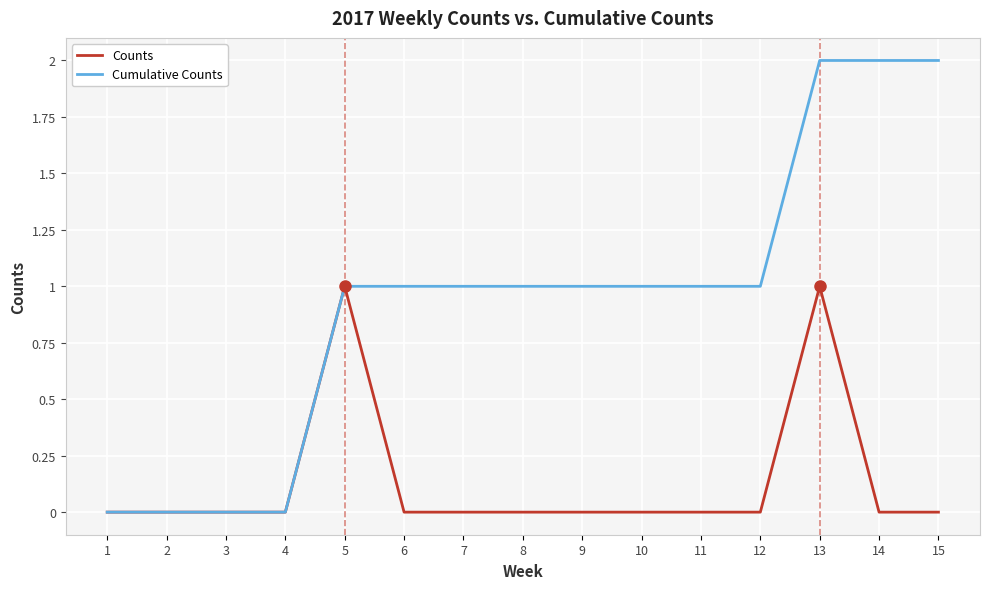

Is this an area chart (filled region under the line)?

No